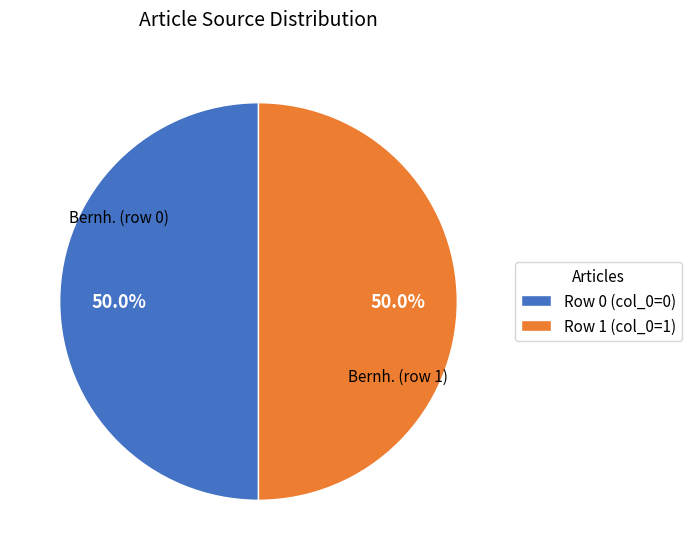

Do Row 0 (col_0=0) and Row 1 (col_0=1) together represent more than half of the pie?

Yes